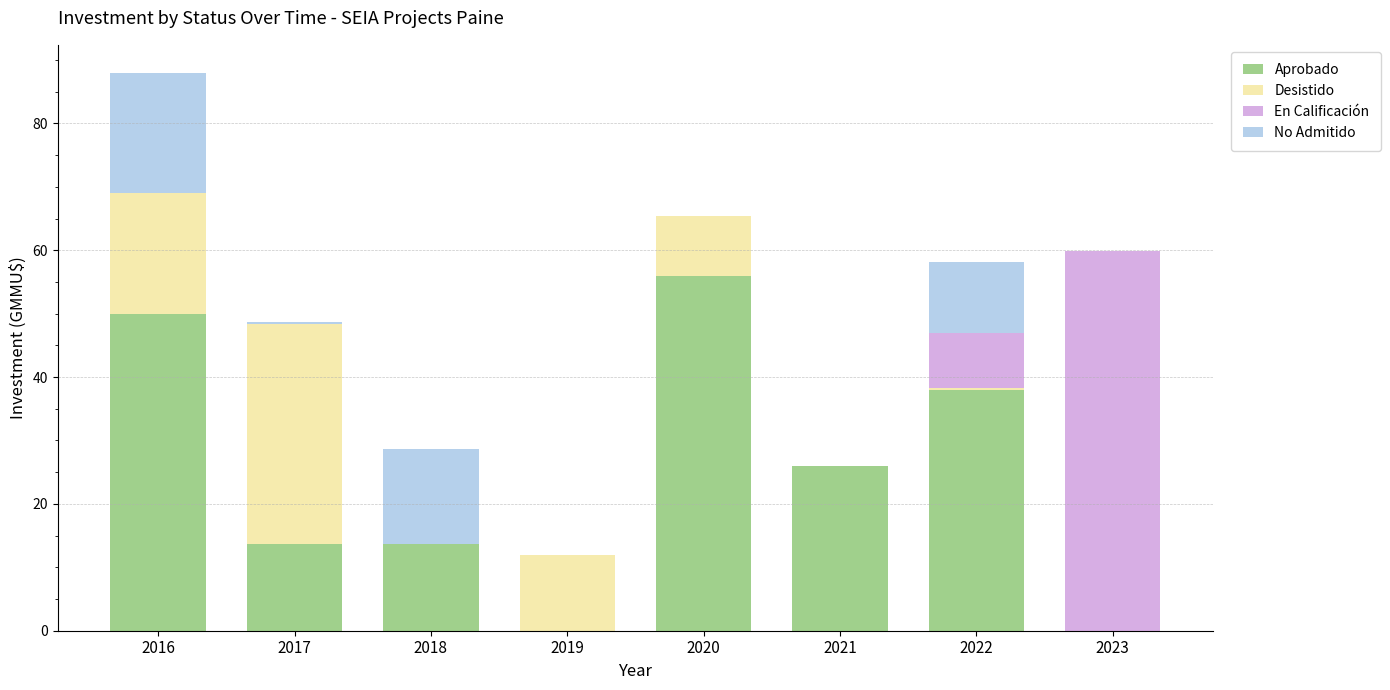

Does the chart contain stacked bars?

Yes